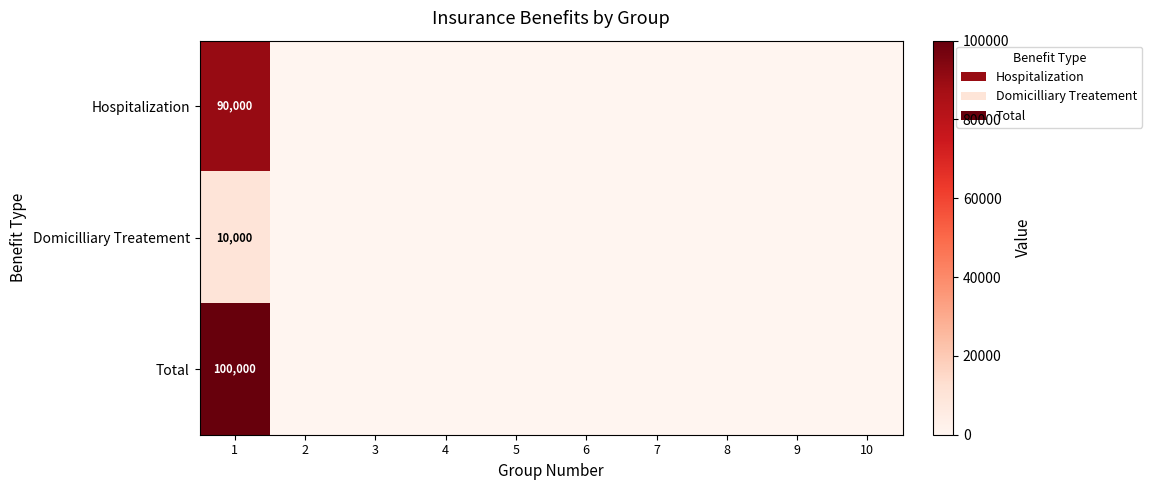

Is it true that Domicilliary Treatement equals 3883 at 1?

False